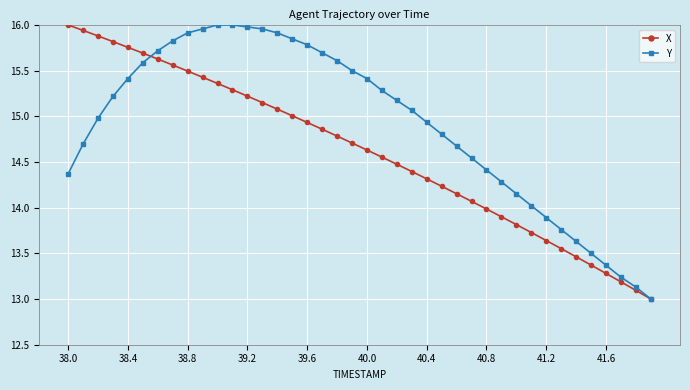

List the series in order of their overall mean, lowest first.

X, Y